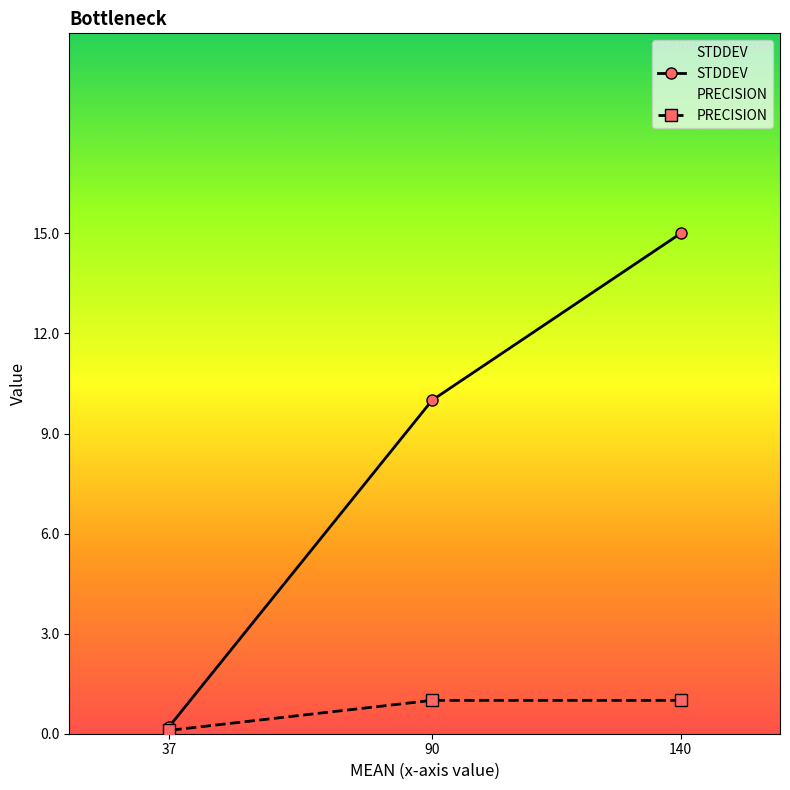

At how many categories does at least one series exceed 13?

1